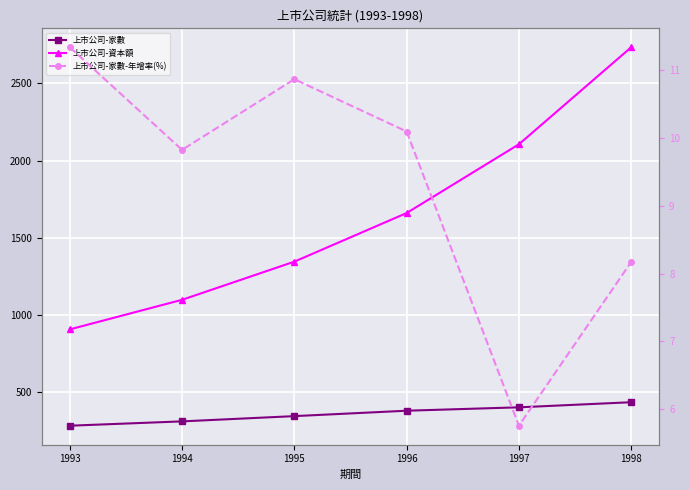

What is the sum of all 上市公司-家數 values?

2168.0